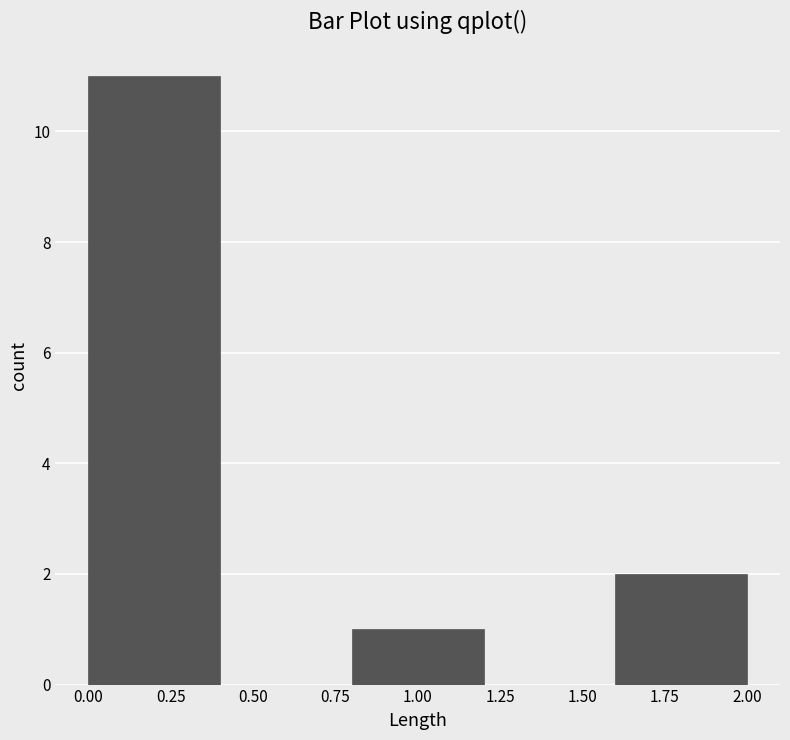

Reading left to right, list every bar in this chart as the range it spans on the x-axis followed by its height. The values are not printed on the chart, so give them approximately, as read against the axis.

0.0 to 0.4: 11
0.4 to 0.8: 0
0.8 to 1.2: 1
1.2 to 1.6: 0
1.6 to 2.0: 2